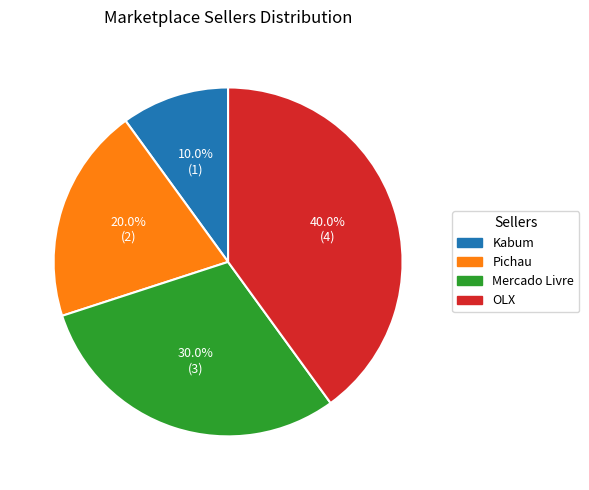

Is there a majority slice in this chart?

No